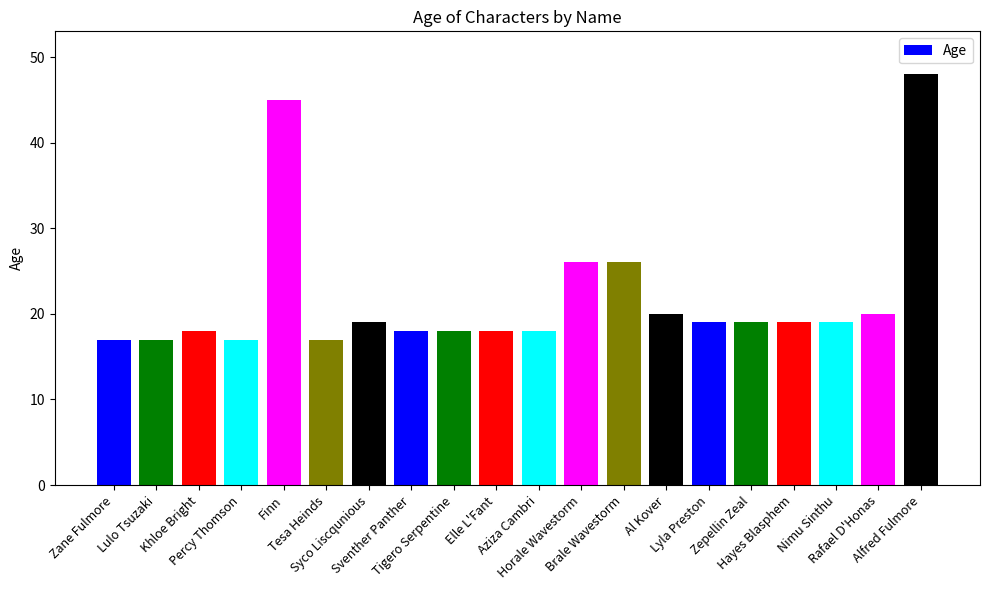

How many values exceed 19?

6